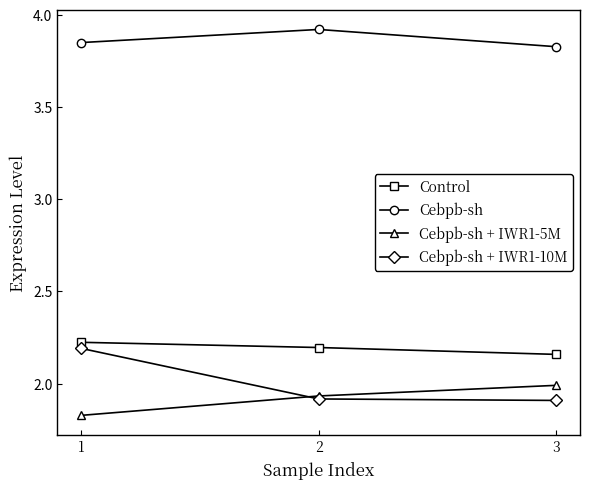

Is this an area chart (filled region under the line)?

No